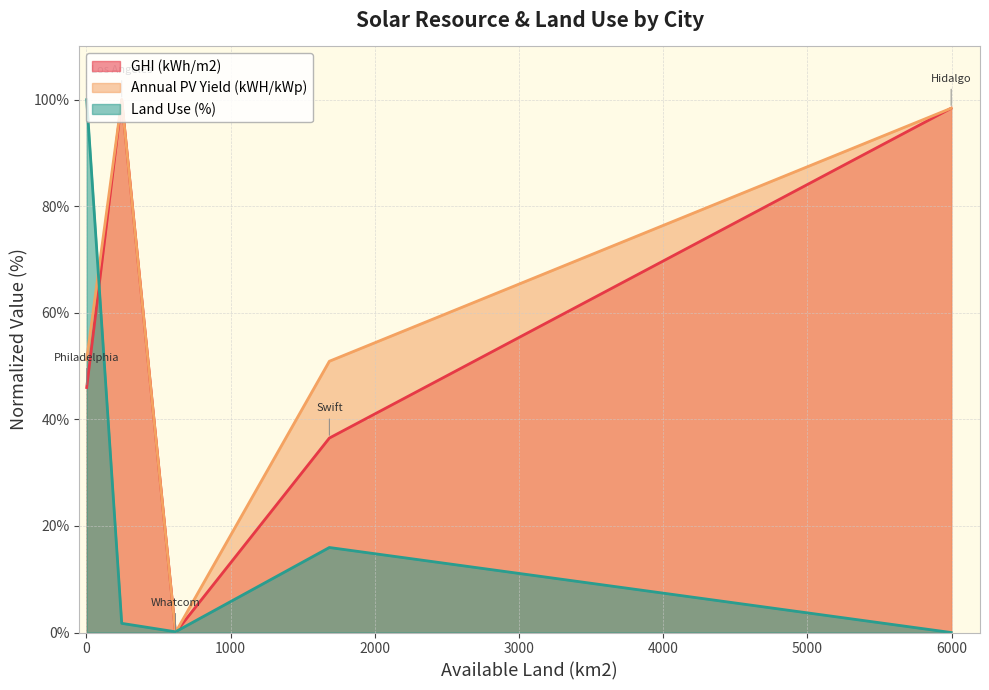

How many lines are shown in the chart?

3